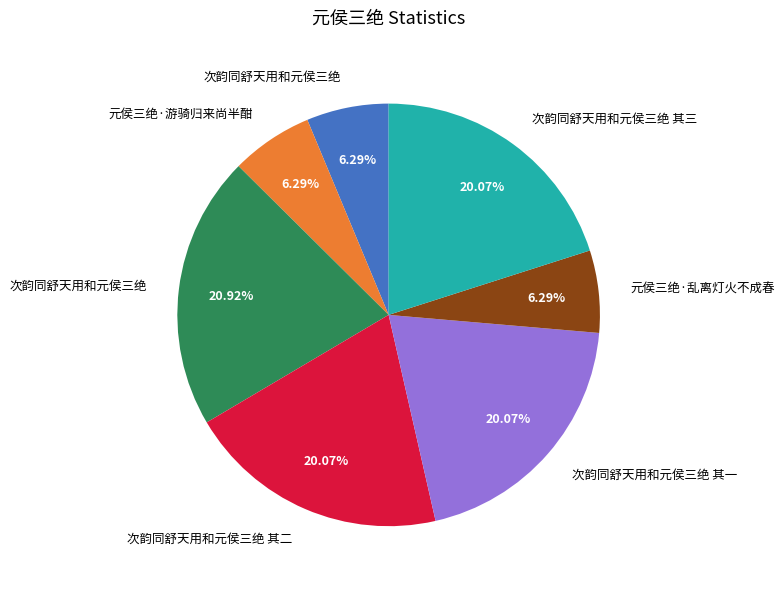

Does any single category account for the majority?

No